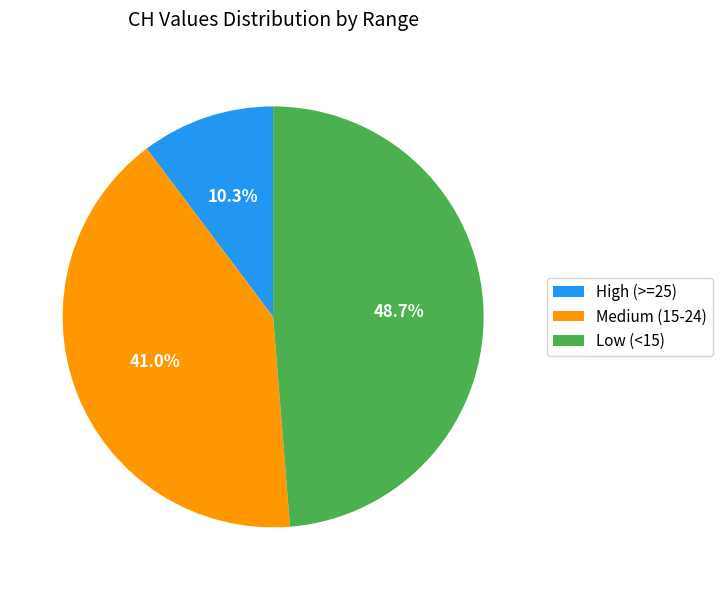

Which slice is the smallest?

High (>=25)